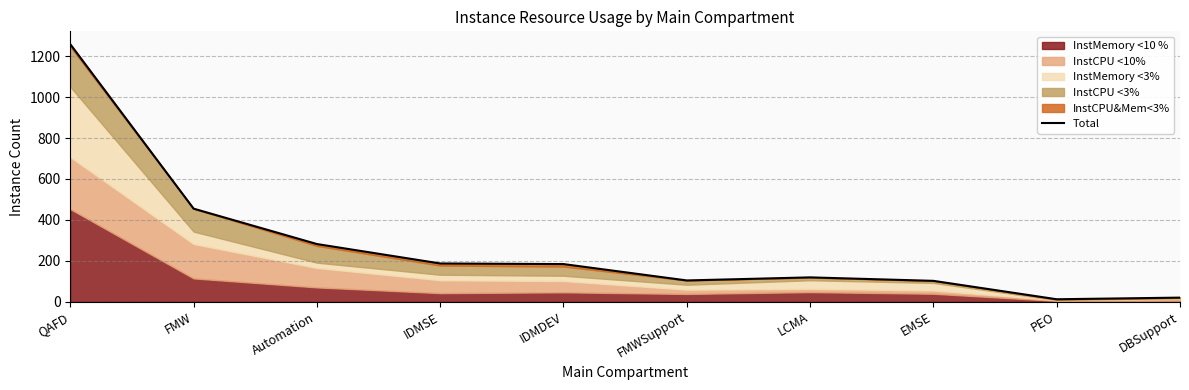

What is the maximum value shown in the chart?

1259